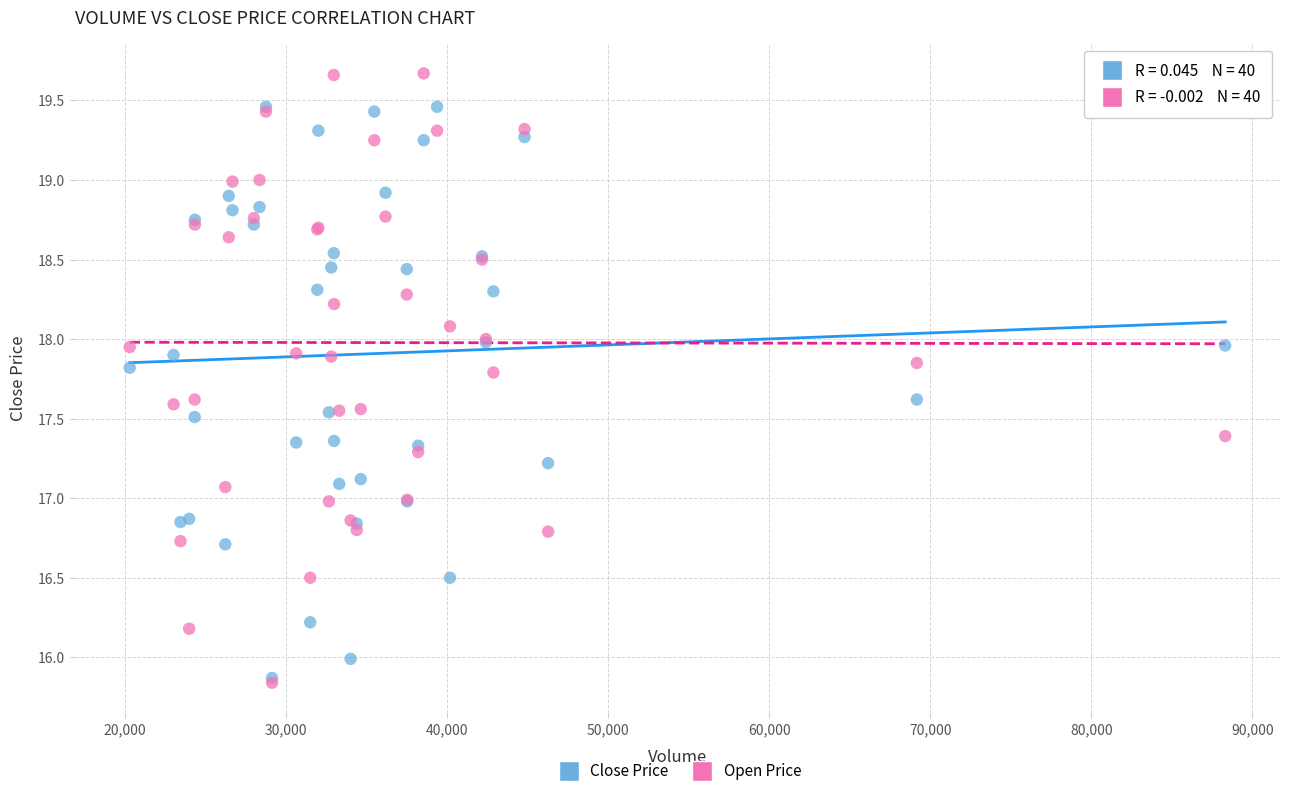

Which series has the largest Y range (max minus min)?

Open Price